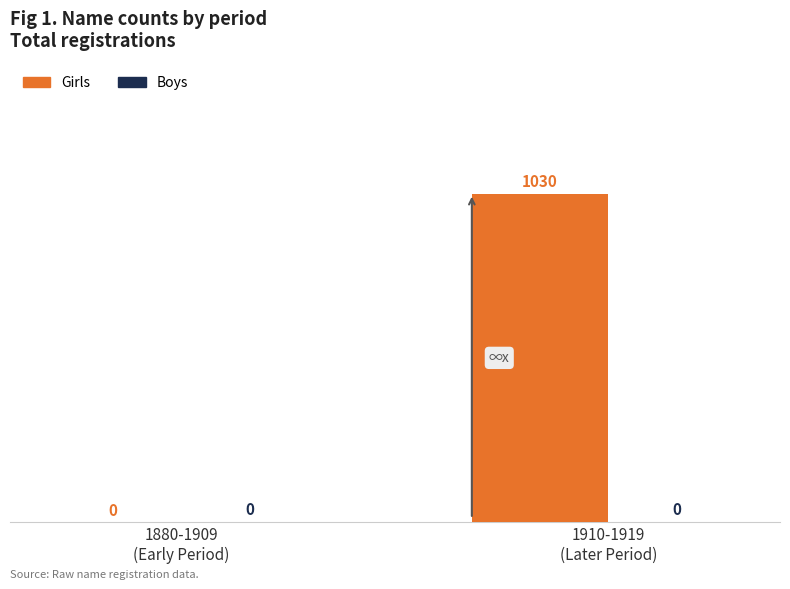

What is the greatest value displayed?

1030